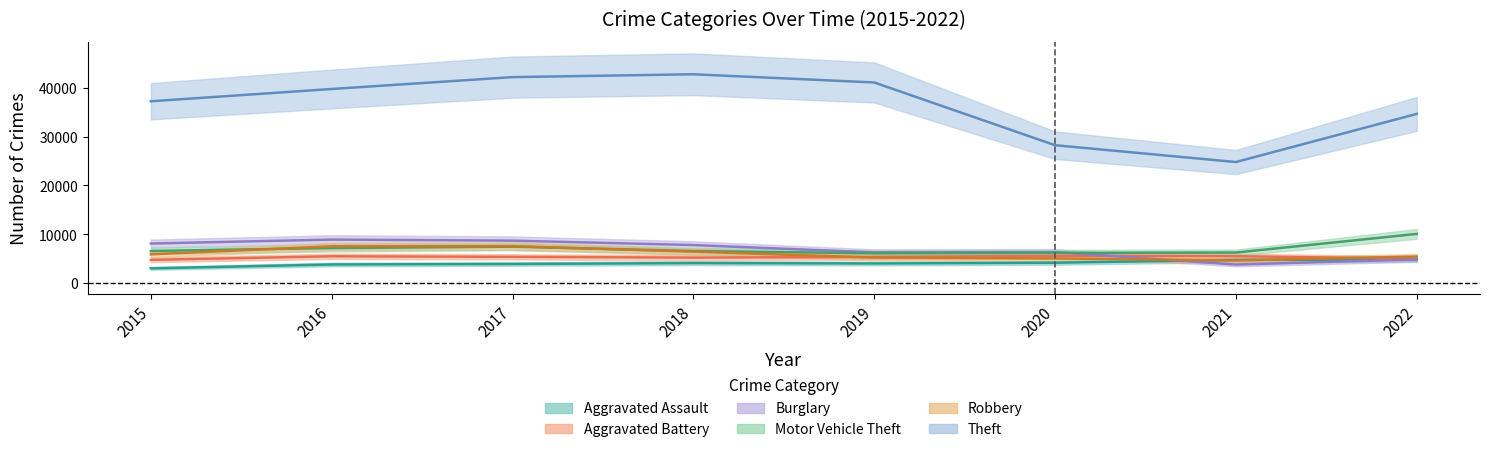

Which label corresponds to the largest value in the chart?

2018